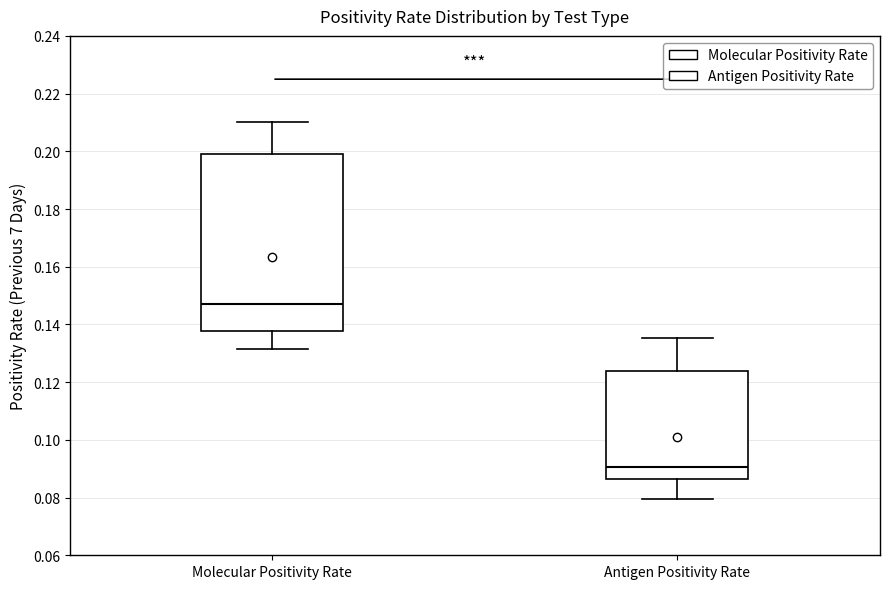

Which box is the tallest, from its lower edge to its upper edge?

Molecular Positivity Rate